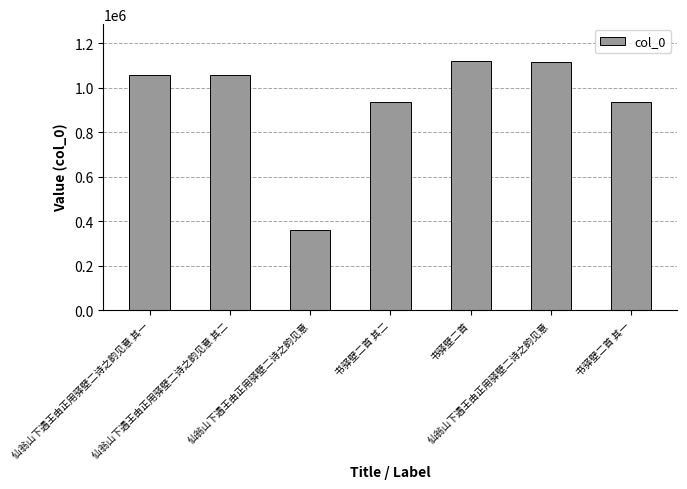

What is the maximum value shown in the chart?

1118650